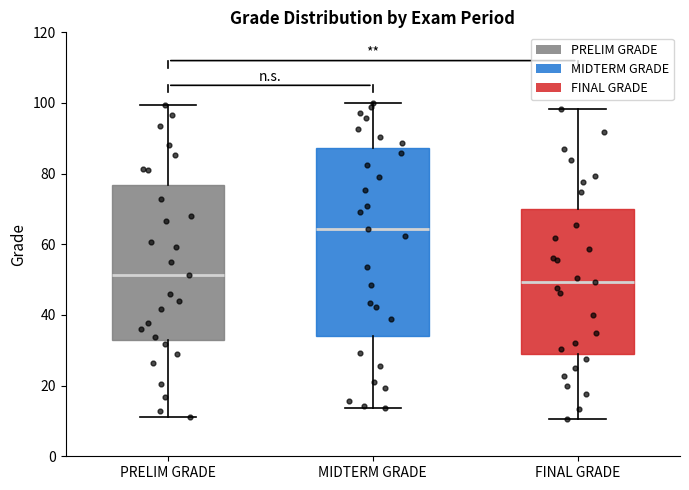

Where does the median line of the box for FINAL GRADE sit on the y-axis? The values are not printed on the chart, so give them approximately, as read against the axis.

50